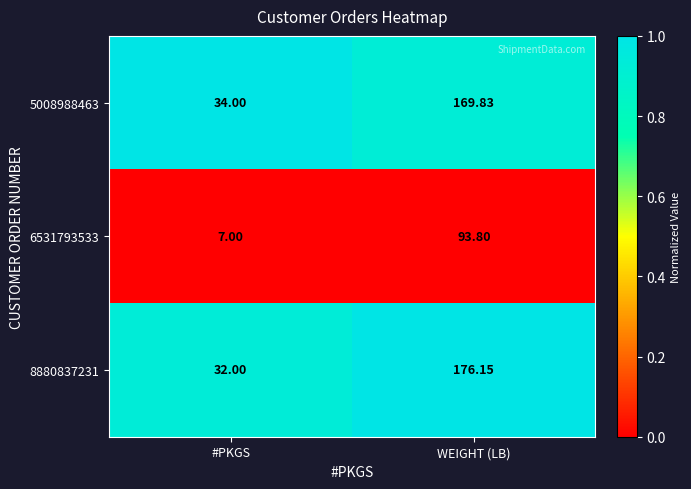

At which label does 6531793533 reach its minimum?

#PKGS